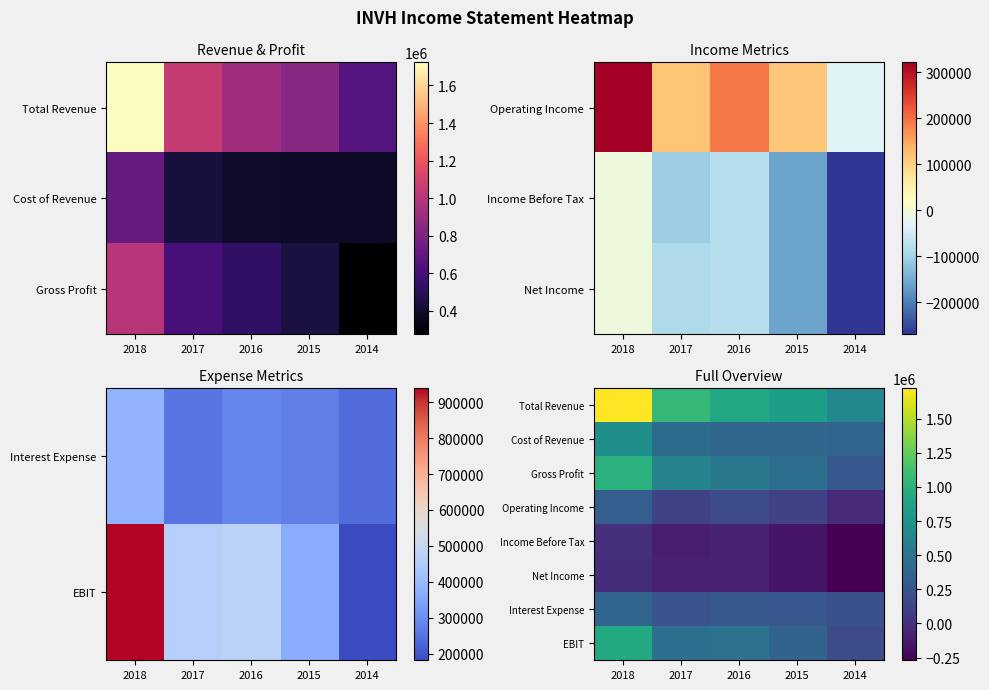

Is the value of Net Income at 2018 greater than the value of EBIT at 2016?

No